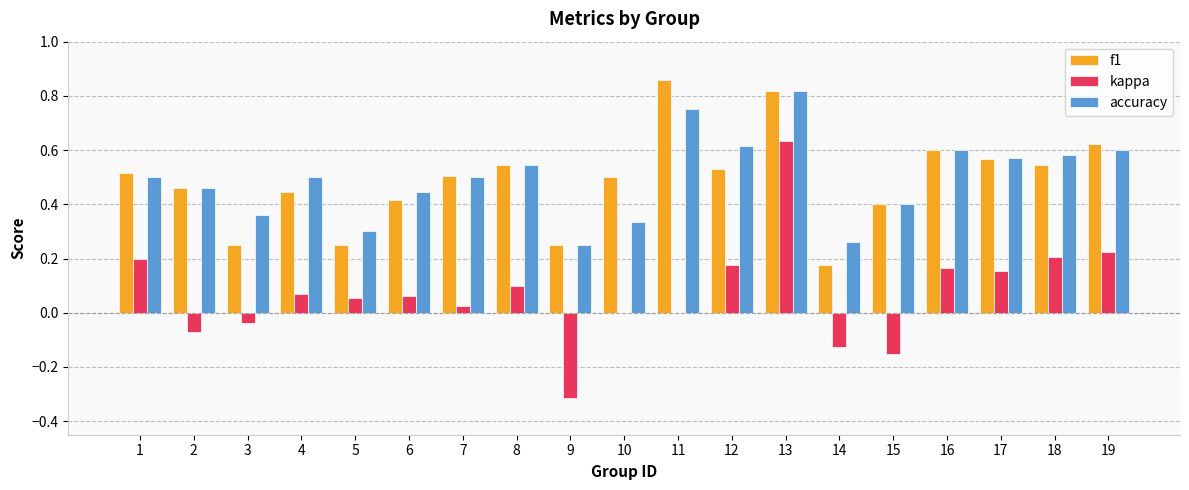

Are the bars horizontal?

No